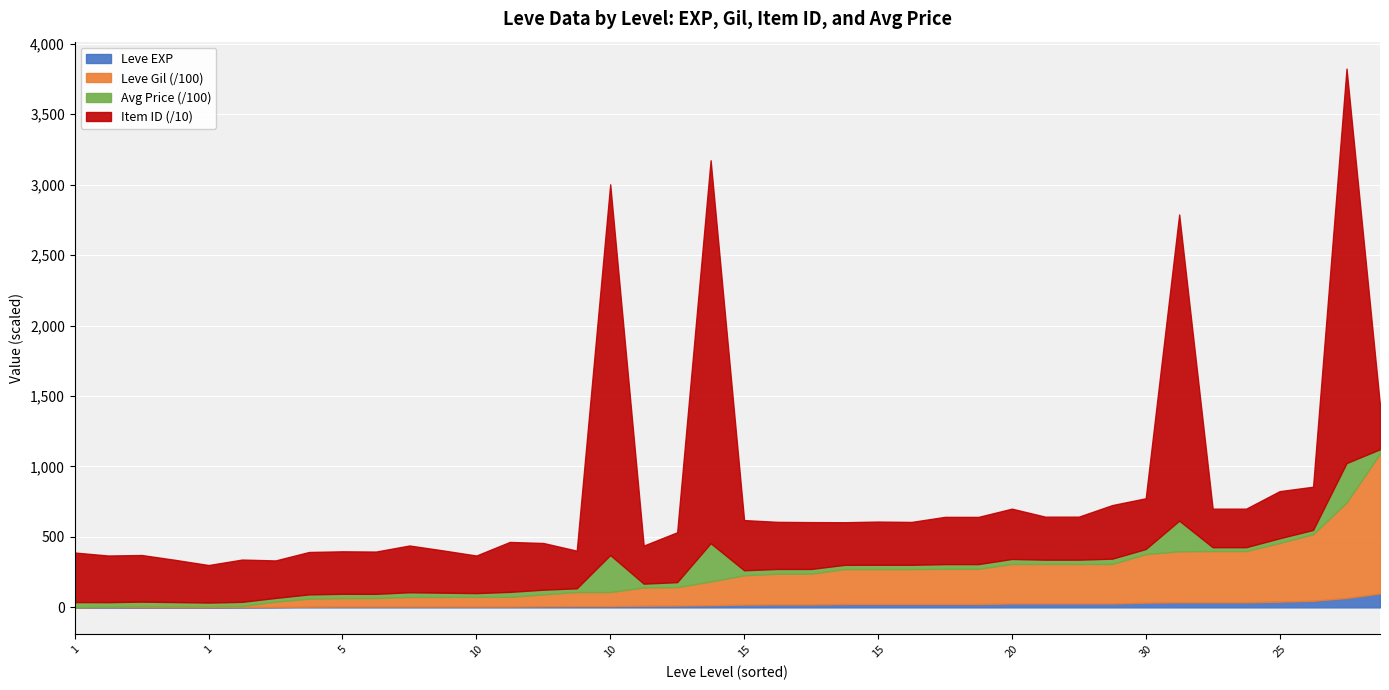

How many series are shown in this chart?

4